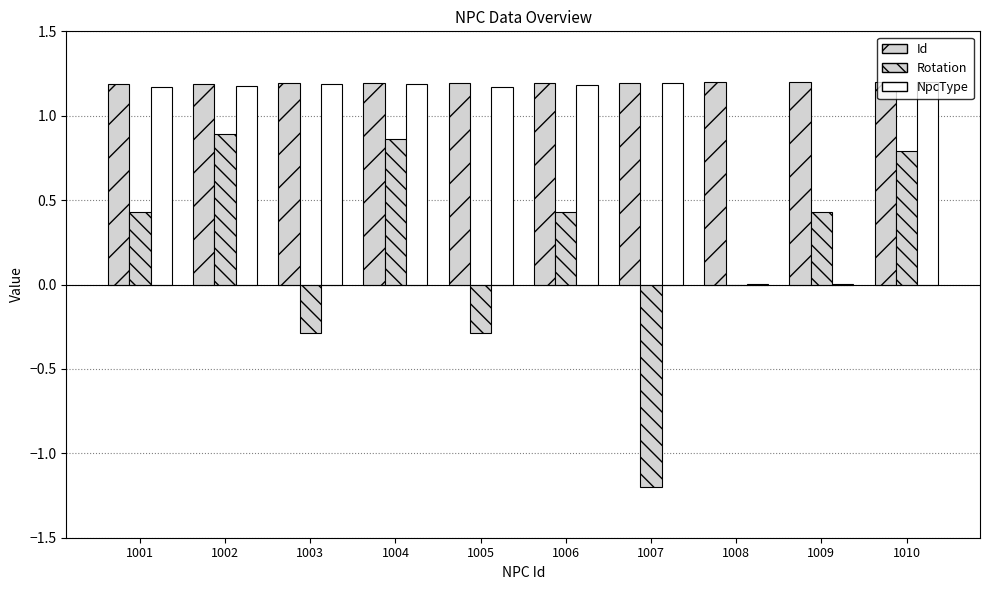

Rank the series by their average value, from highest to lowest.

Id, NpcType, Rotation